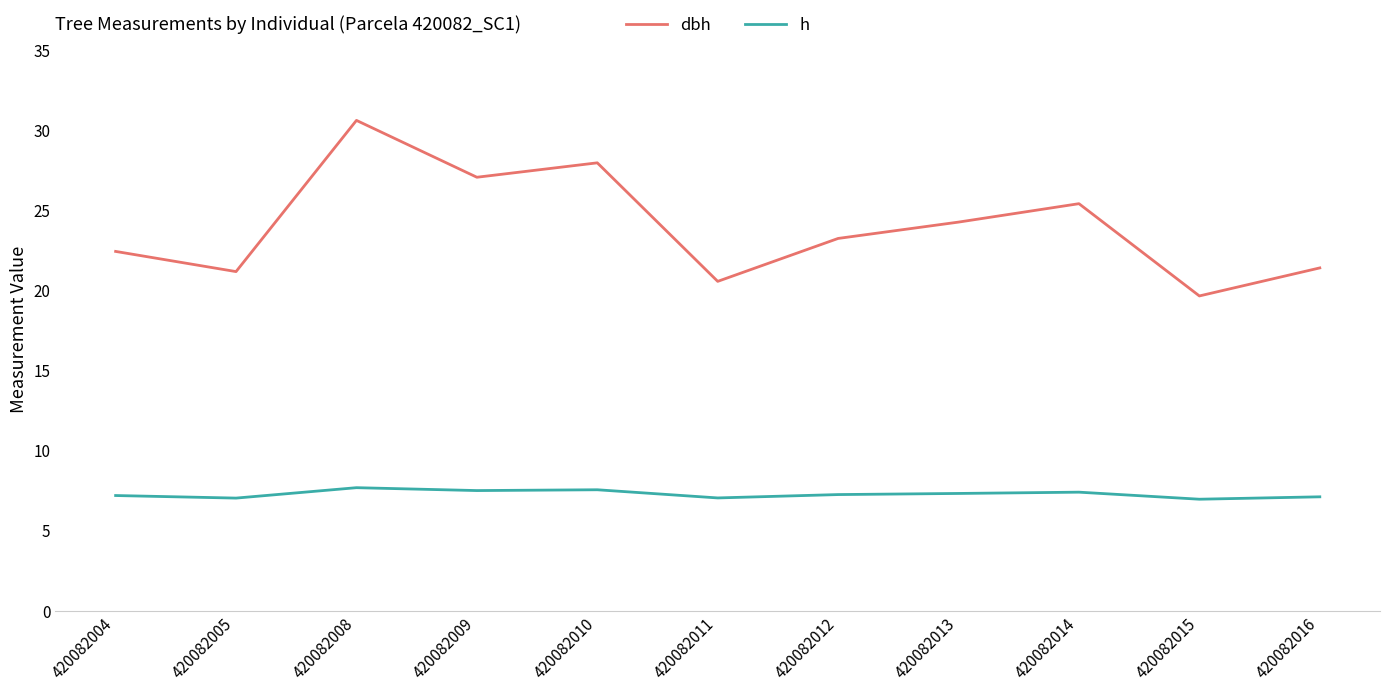

How many series are shown in this chart?

2